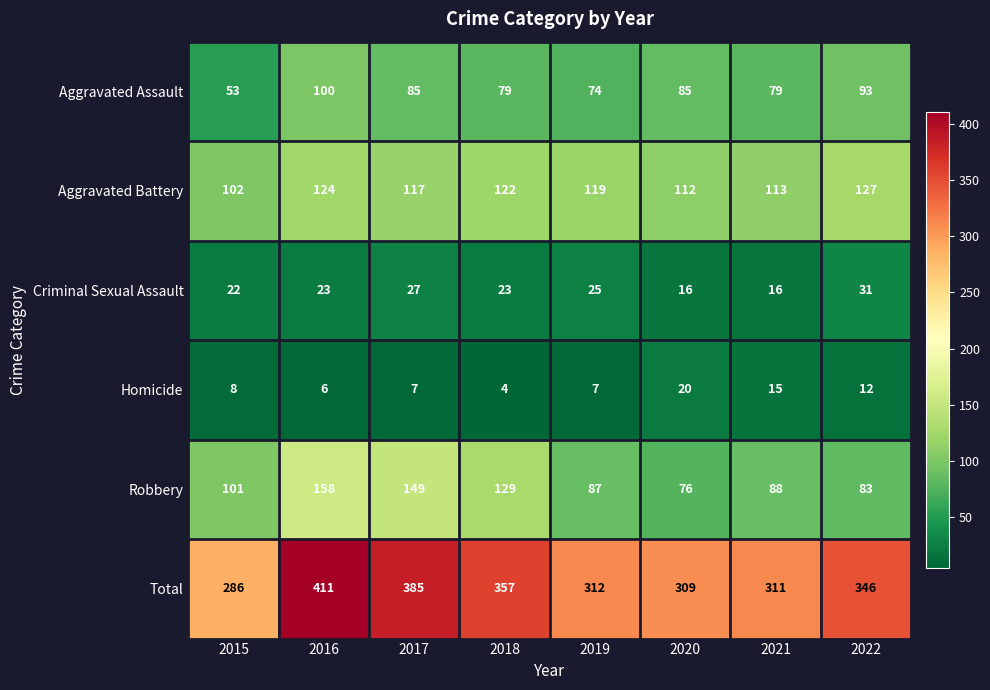

How many distinct data groups are displayed?

6